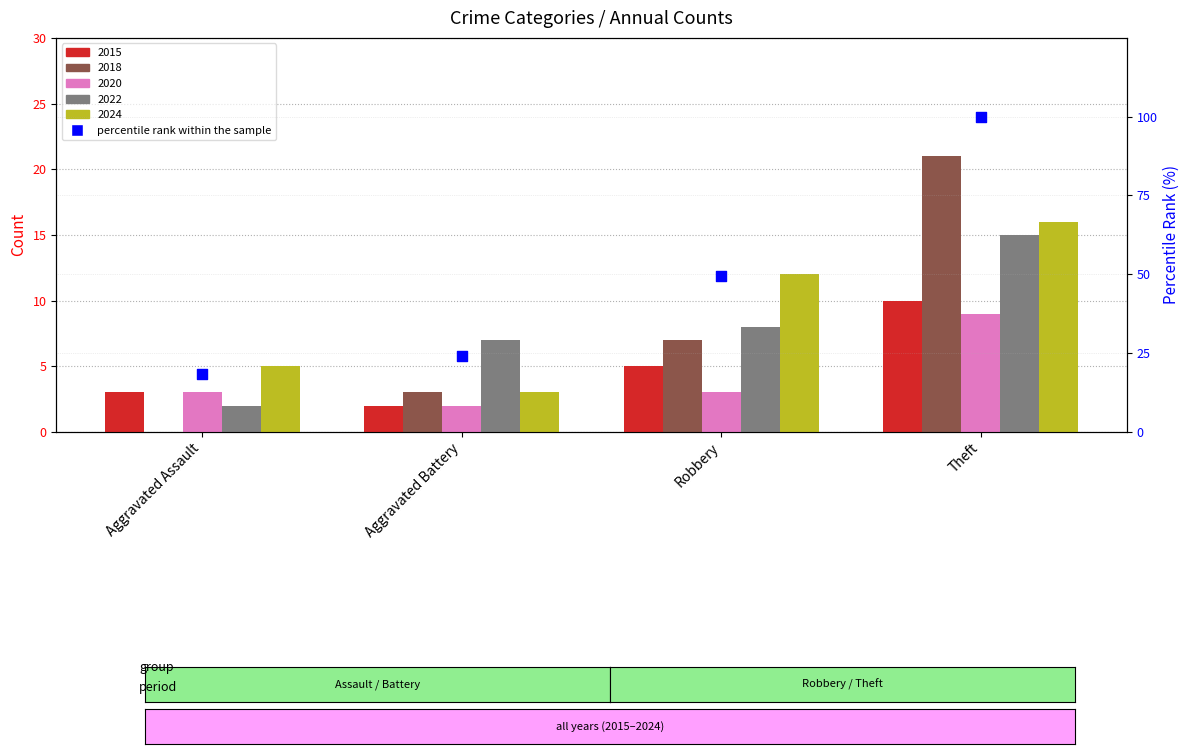

Between Aggravated Assault and Theft, which is larger?

Theft